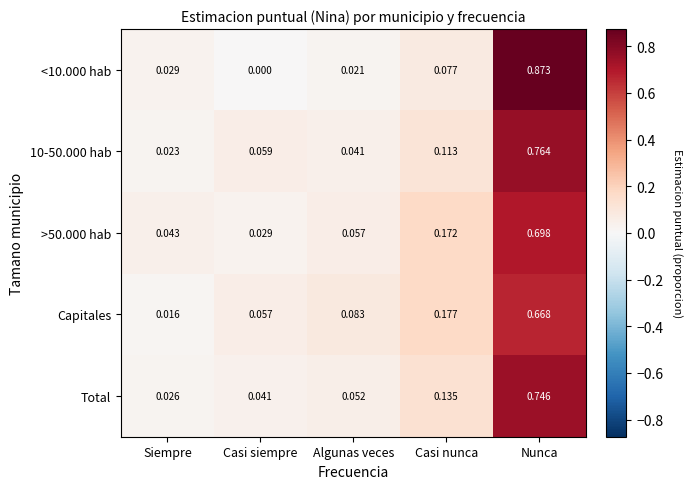

At which label is <10.000 hab closest to 0?

Casi siempre